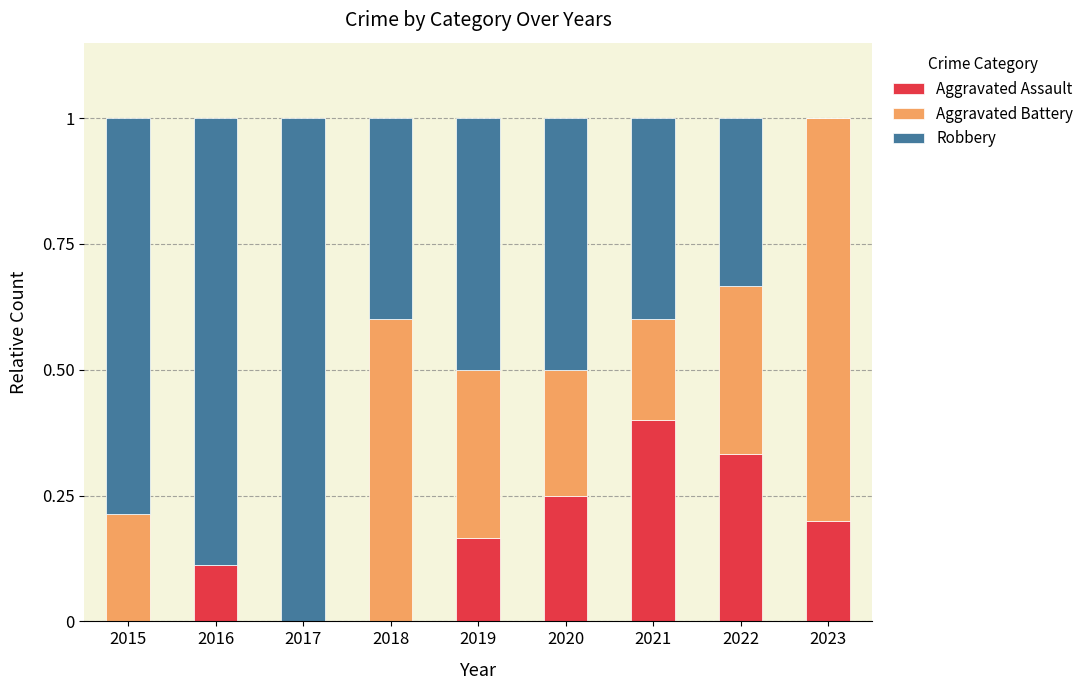

What is the highest value of the Aggravated Assault series?

0.4